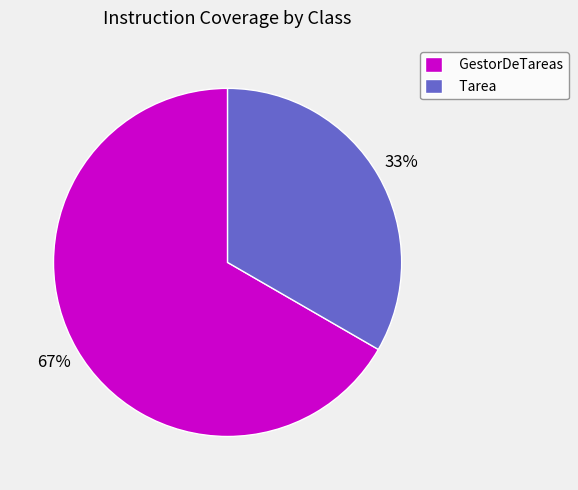

Which category has the smallest portion of the pie?

Tarea